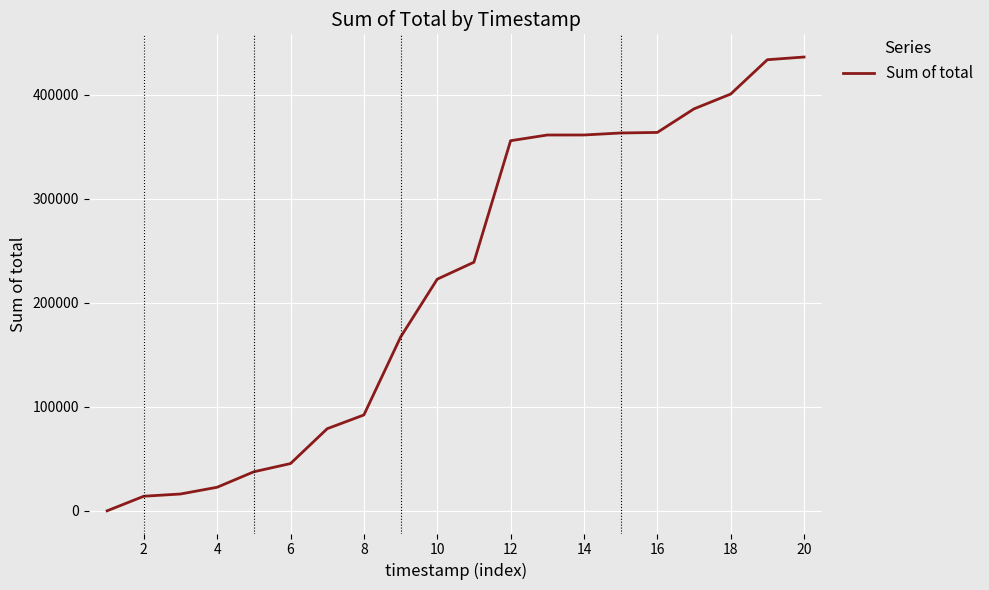

What is the difference between the maximum and minimum values?

436111